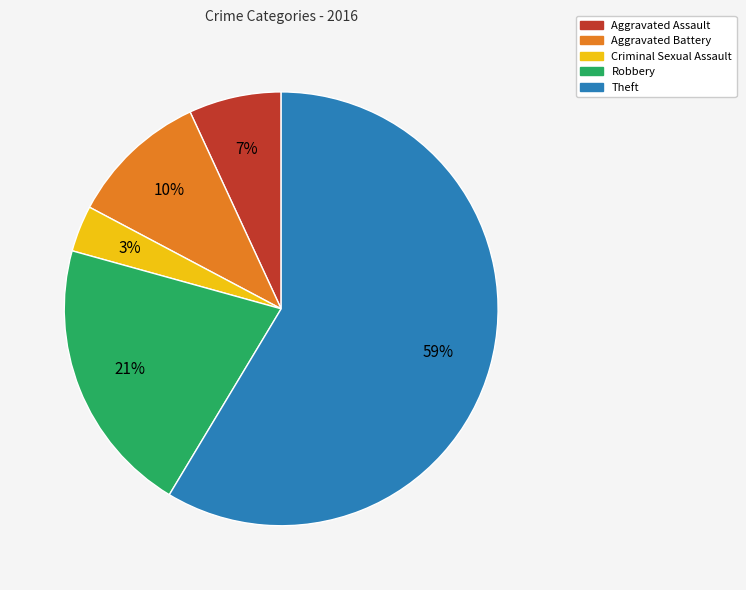

To the nearest percent, what is the difference between the Robbery and Theft slice percentages?

38%